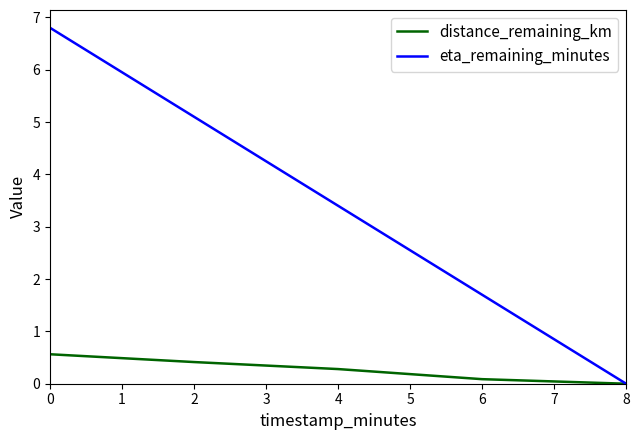

What is the difference between the highest and lowest values at 0?

6.2